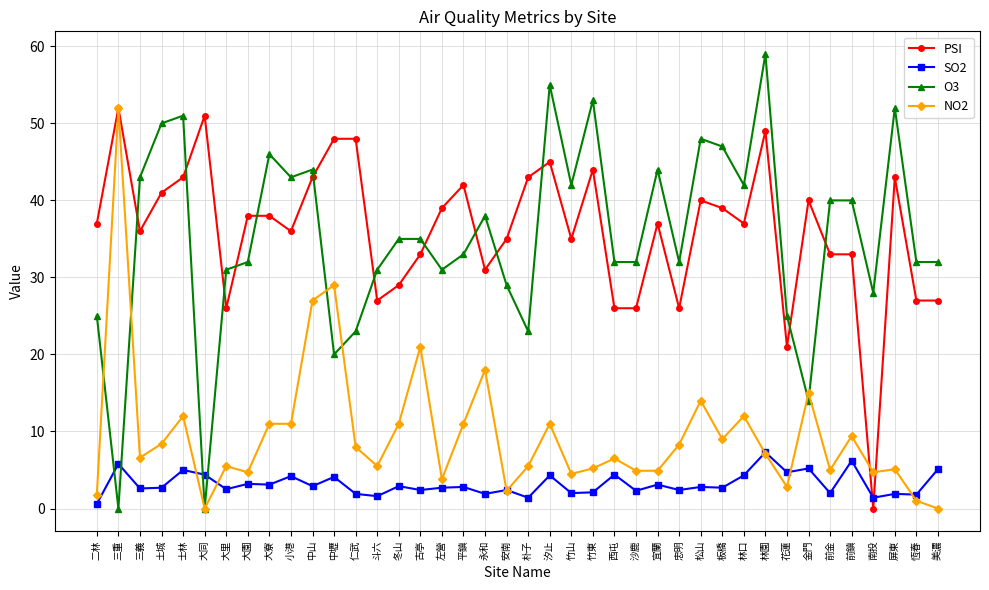

In SO2, how many points are higher than both neighbors (excluding endpoints)?

16